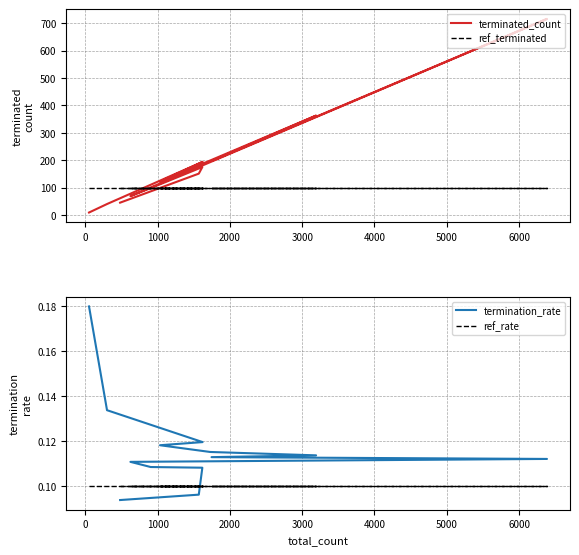

Does the chart display data point markers on the line(s)?

No